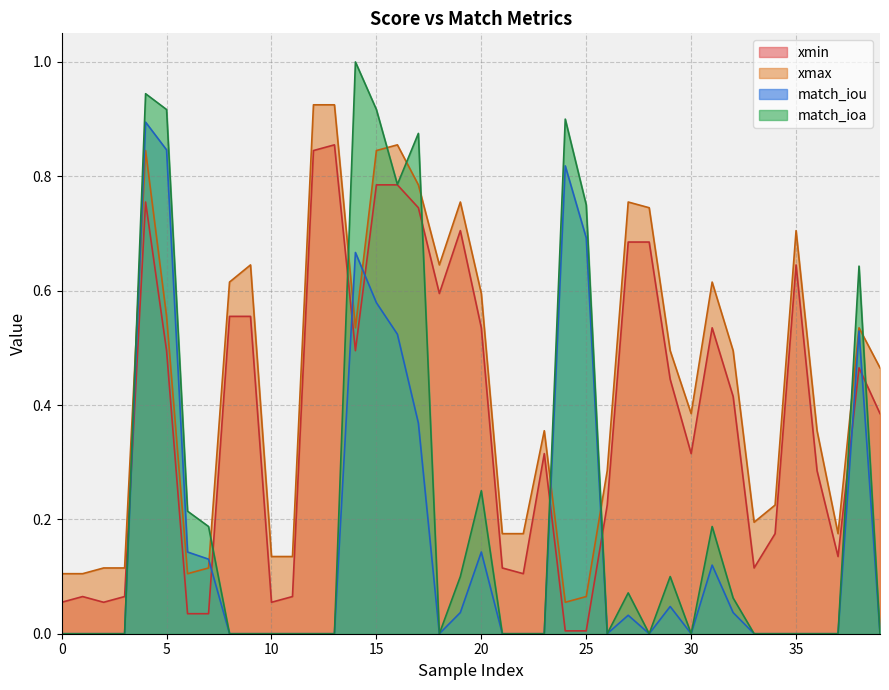

What are all the series names shown in the legend?

xmin, xmax, match_iou, match_ioa